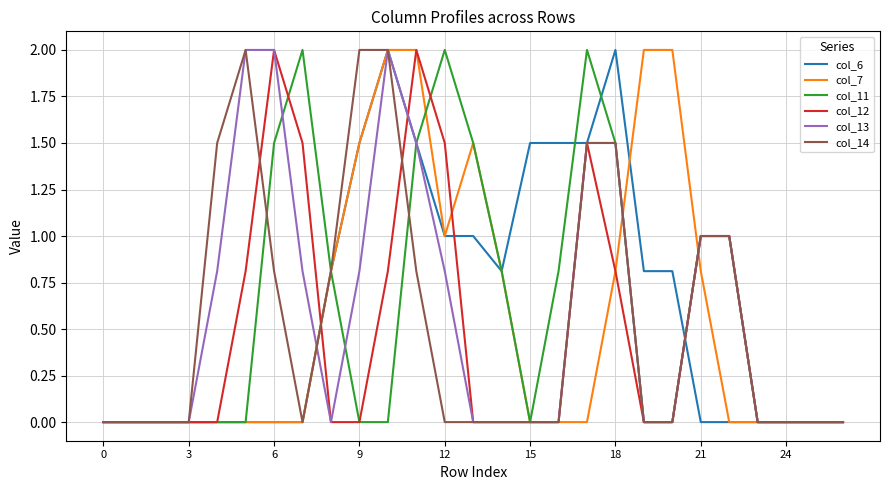

How many distinct data groups are displayed?

6